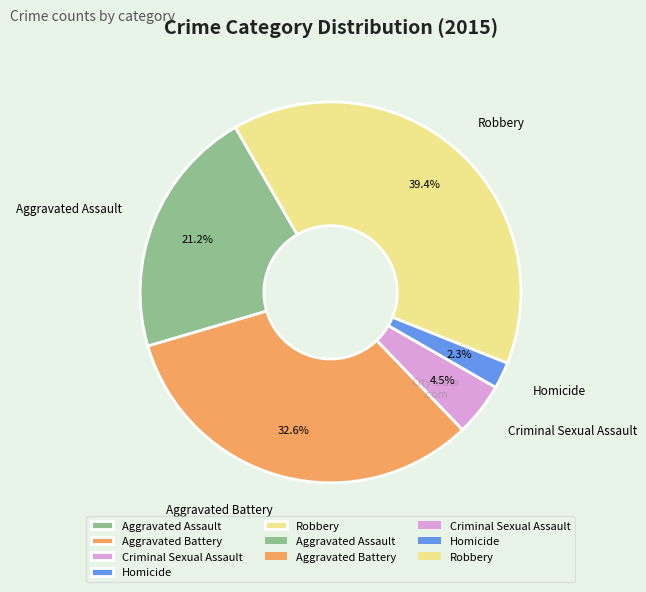

How many slices are in this pie chart?

5